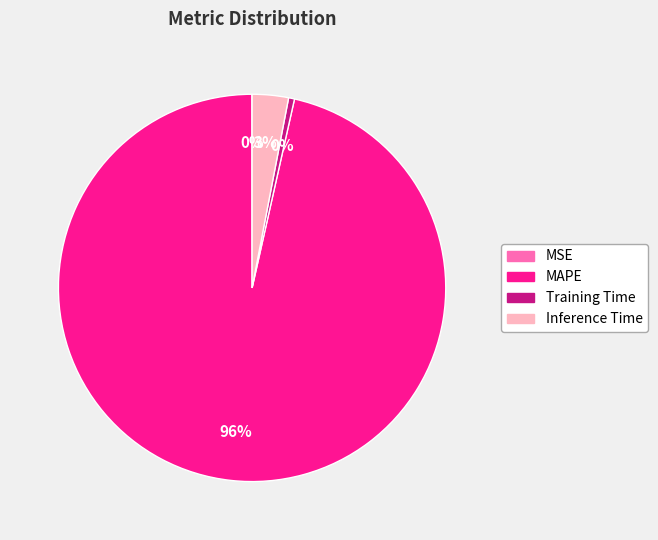

Does MAPE represent more than half of the total?

Yes